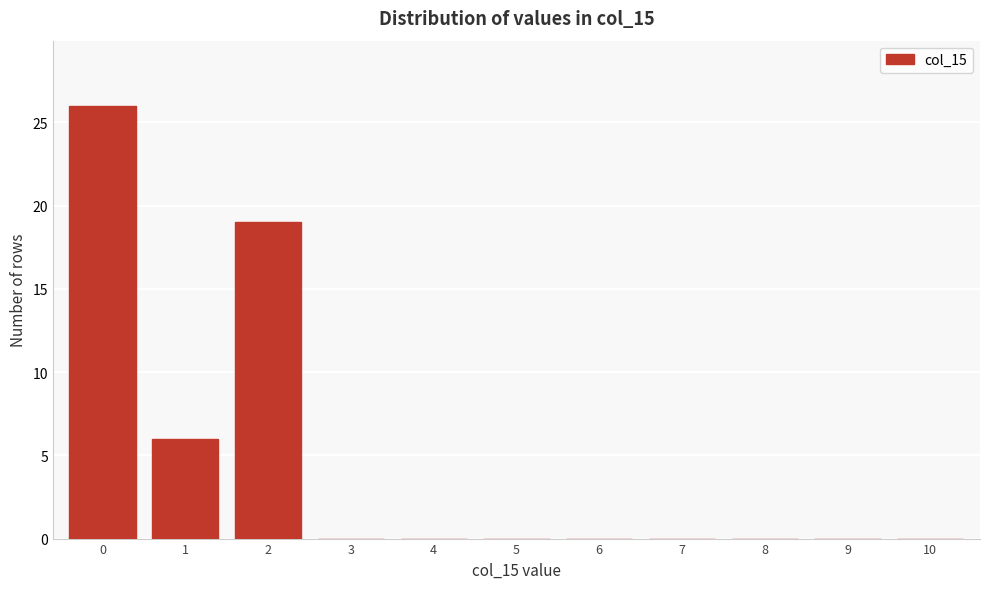

Reading left to right, list all the values displayed in this chart.

0=26	1=6	2=19	3=0	4=0	5=0	6=0	7=0	8=0	9=0	10=0